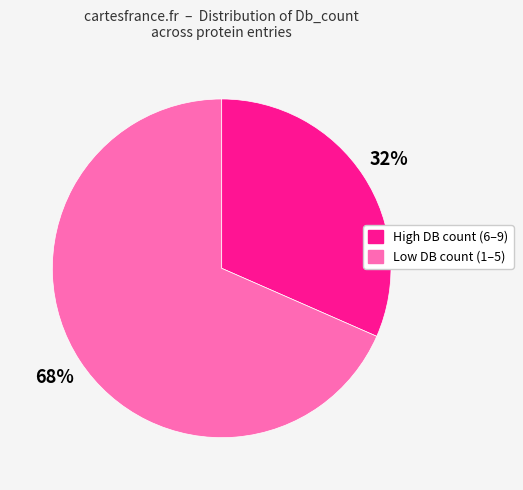

To the nearest percent, what is the average slice percentage?

50%